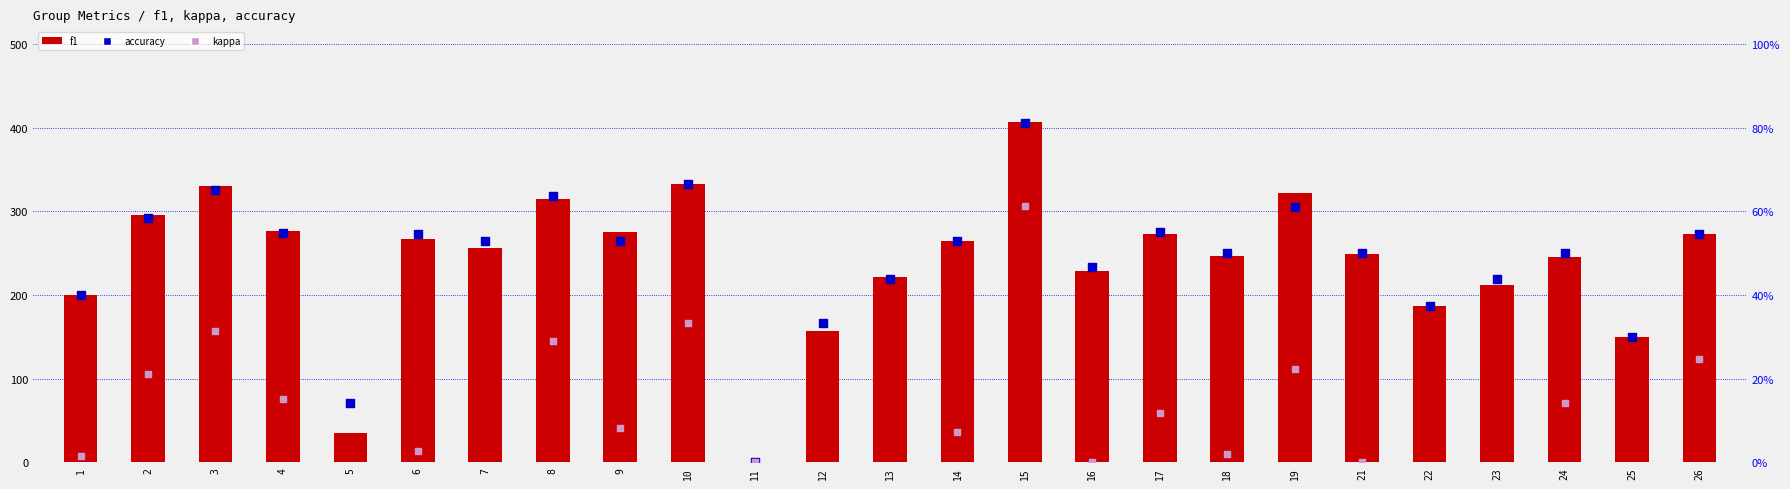

What are all the series names shown in the legend?

f1, accuracy, kappa